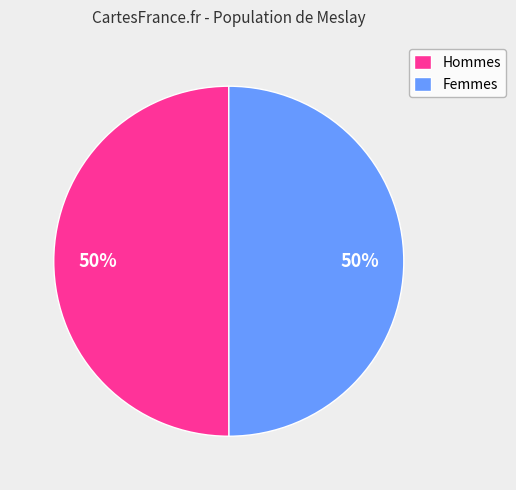

To the nearest percent, what is the combined percentage of Femmes and Hommes?

100%